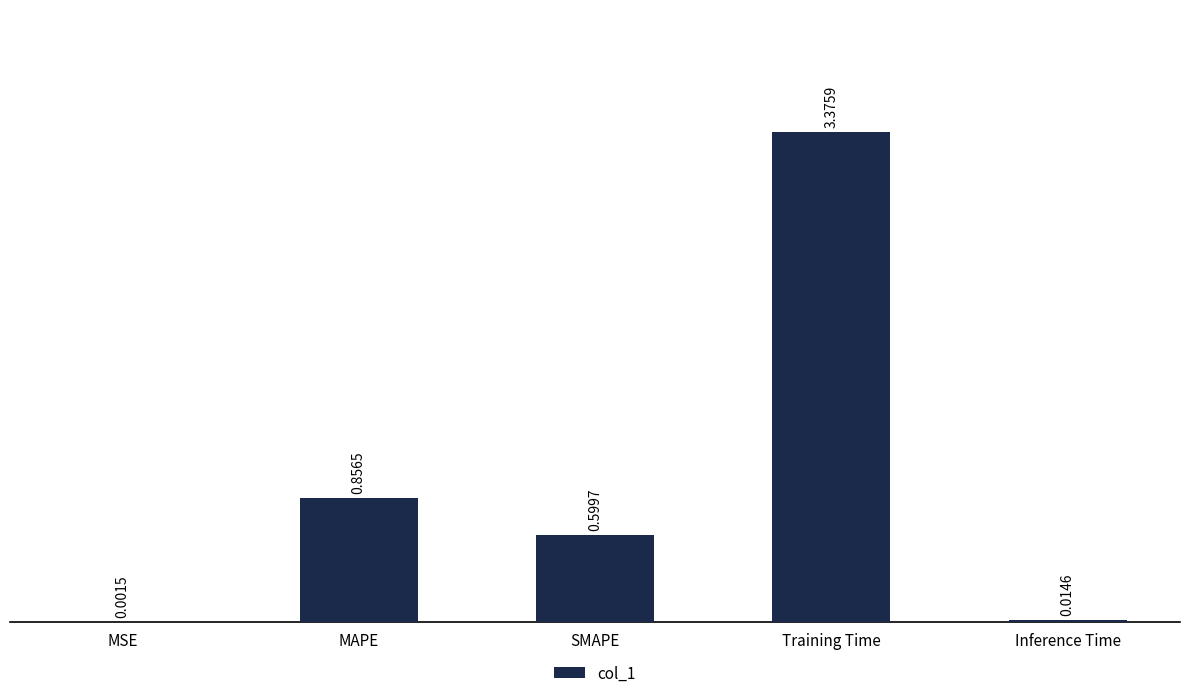

Which label corresponds to the largest value in the chart?

Training Time